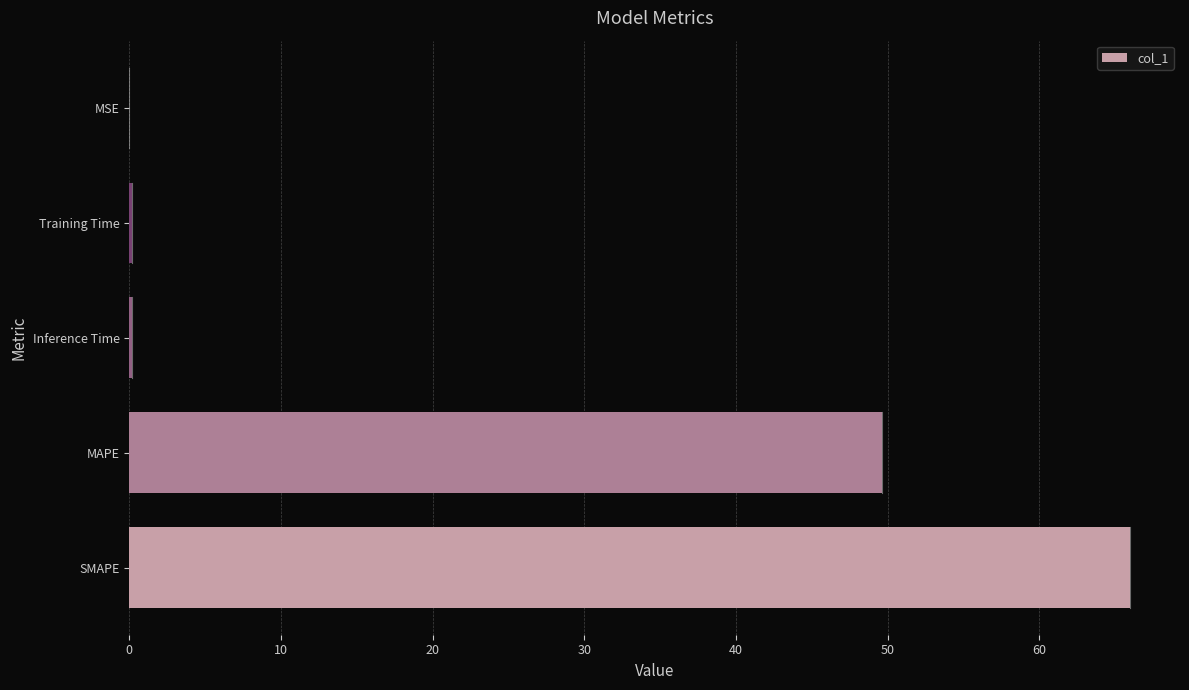

Is it true that the value at SMAPE is 100.2?

False